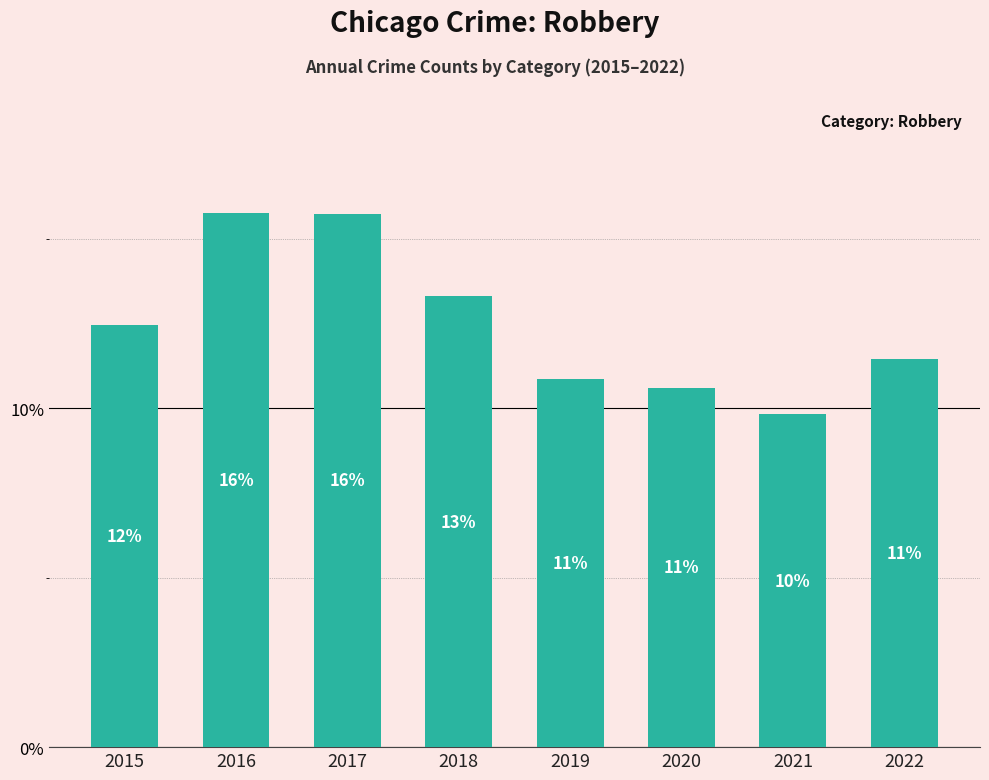

Are the bars horizontal?

No